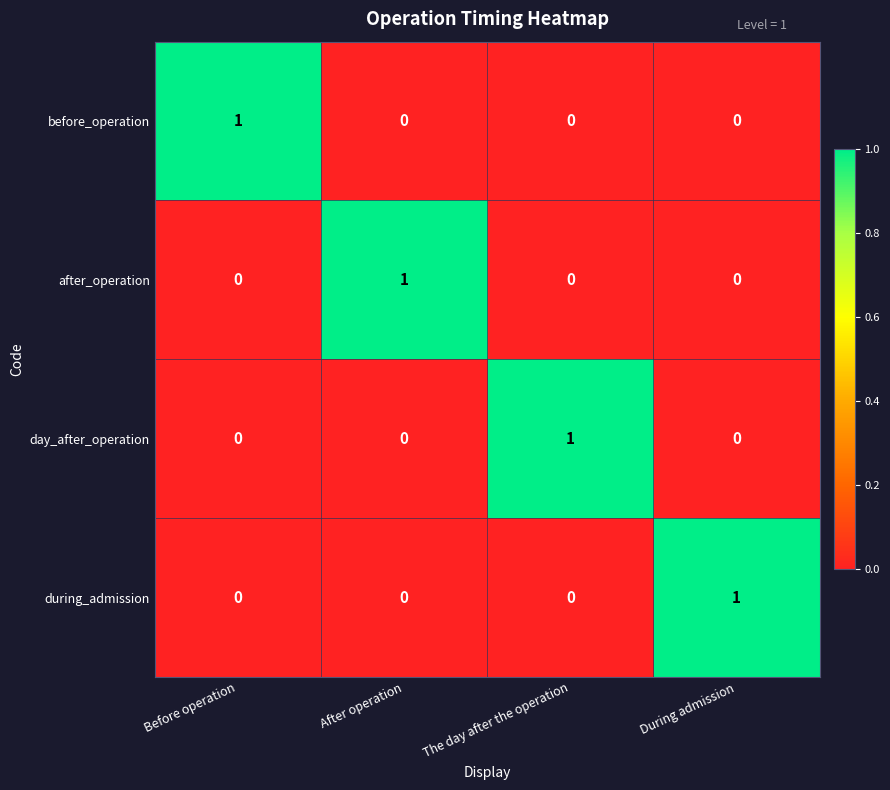

What is the difference between the highest and lowest values at During admission?

1